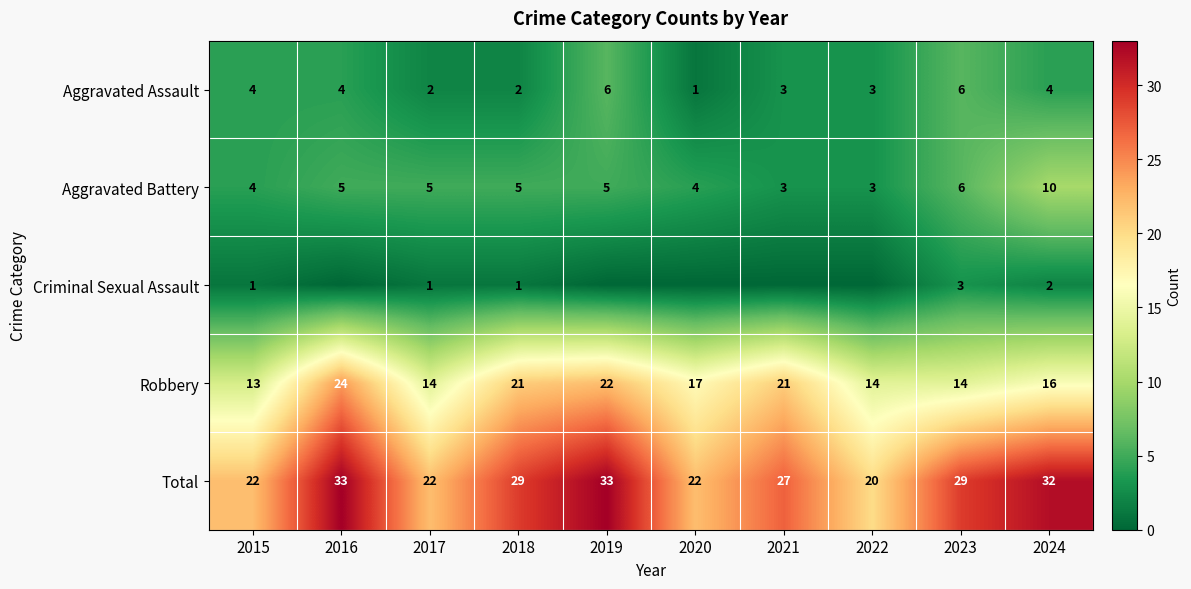

Read the Total value at 2023, to the nearest 5.

30